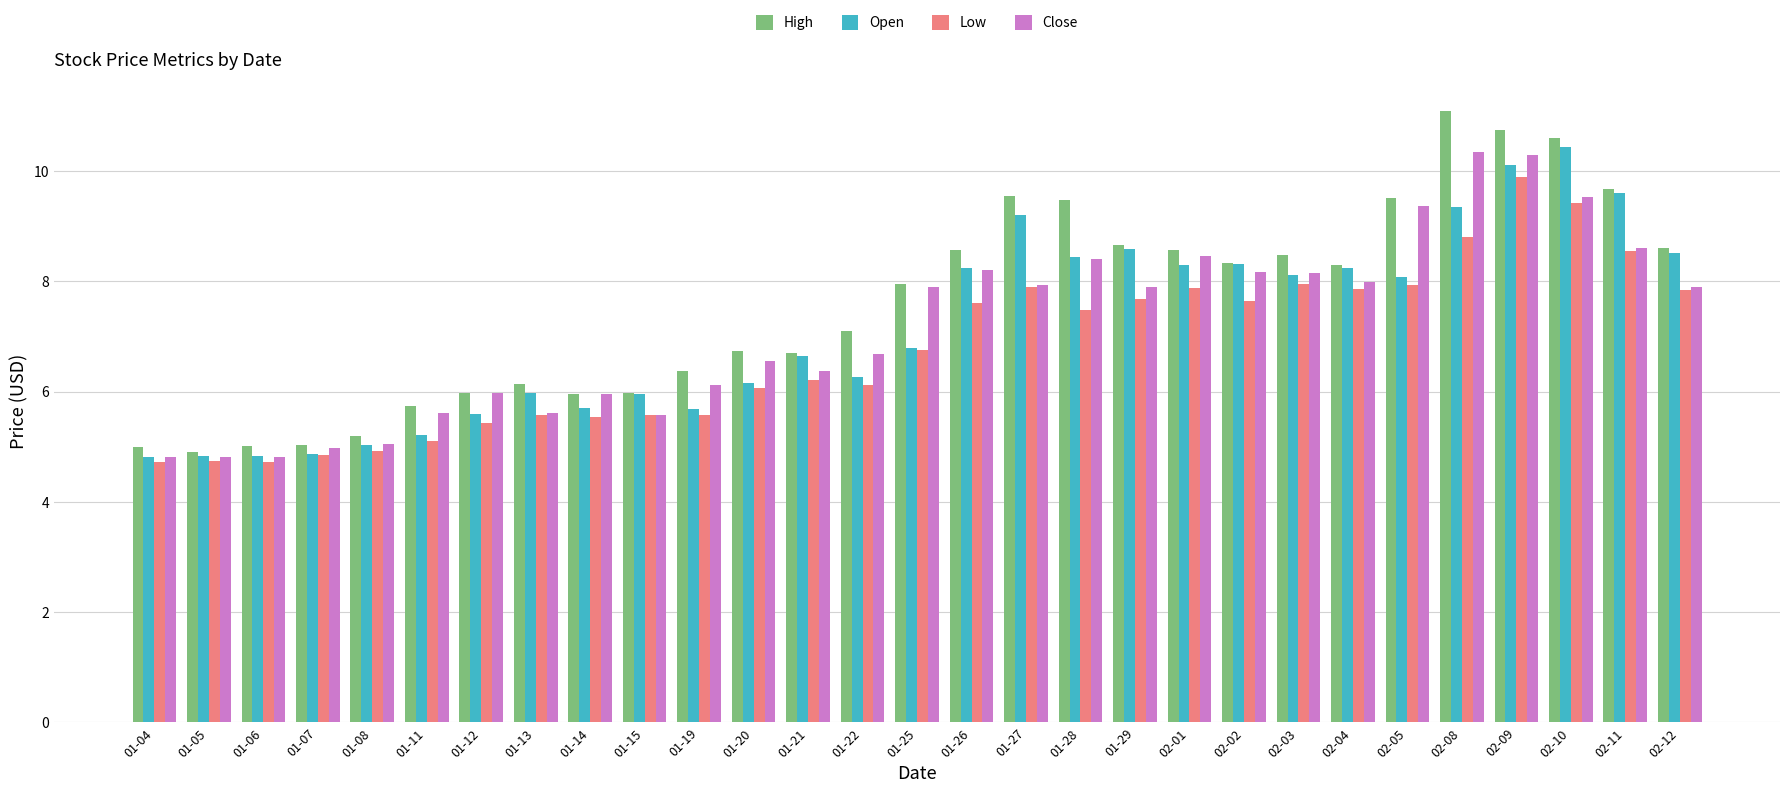

What is the difference between the highest and lowest values at 01-08?

0.3